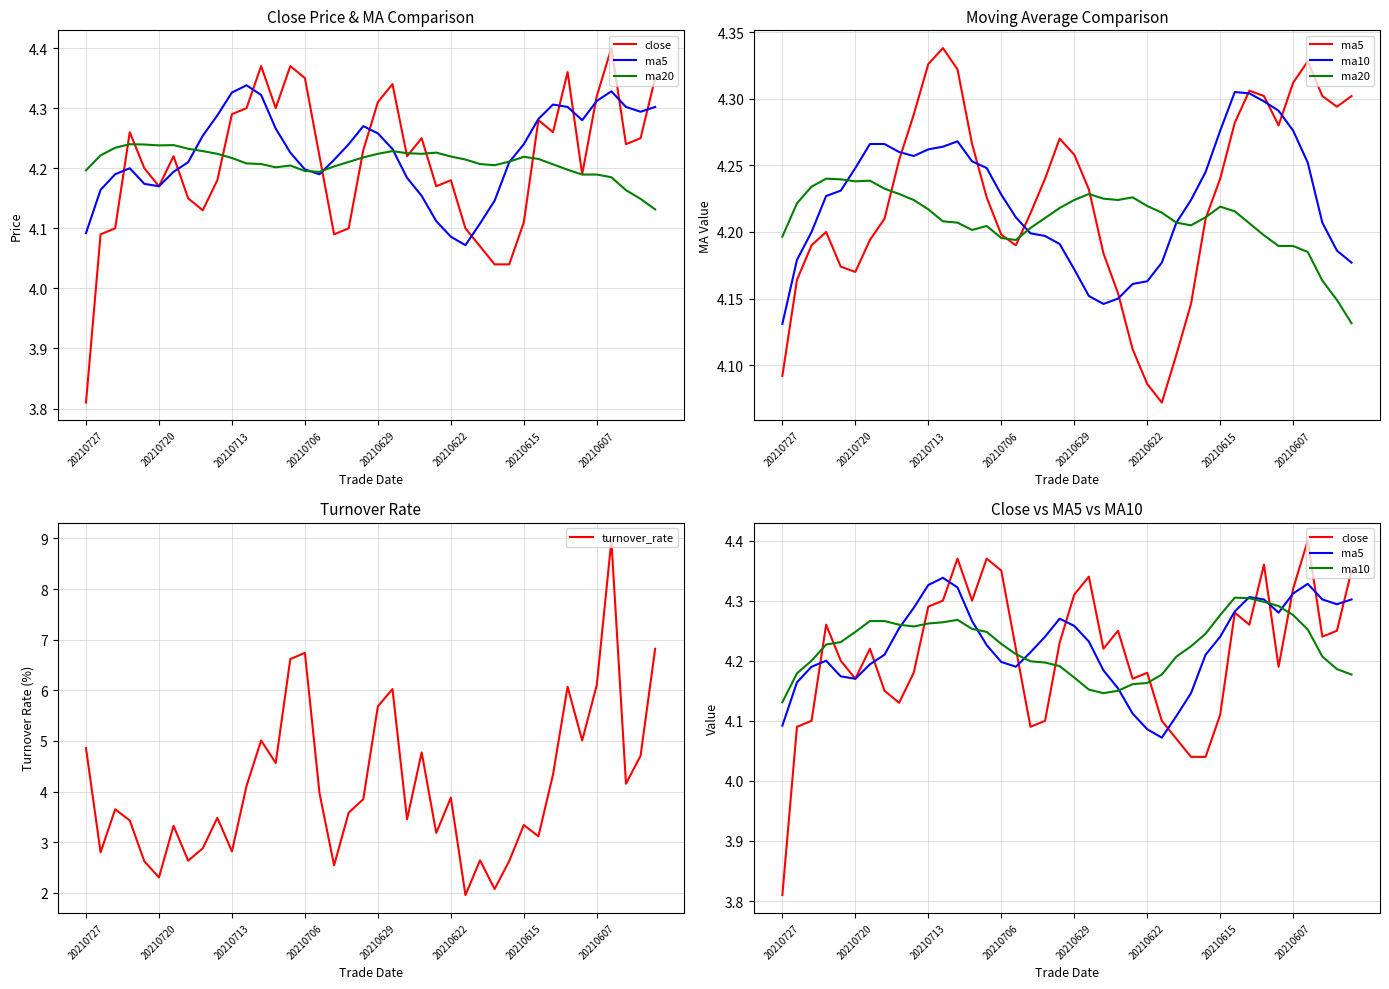

The value of turnover_rate at 20210727 is 4.9. True or false?

True